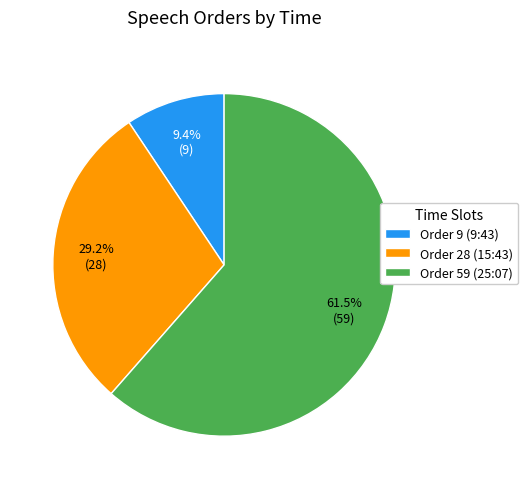

Do Order 28 (15:43) and Order 9 (9:43) together represent more than half of the pie?

No